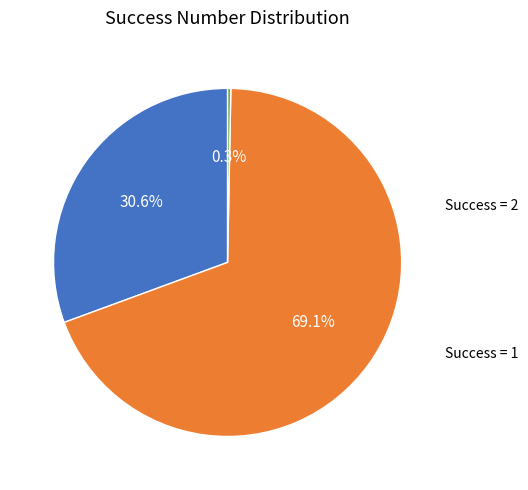

Is there any slice that represents more than half of the pie?

Yes